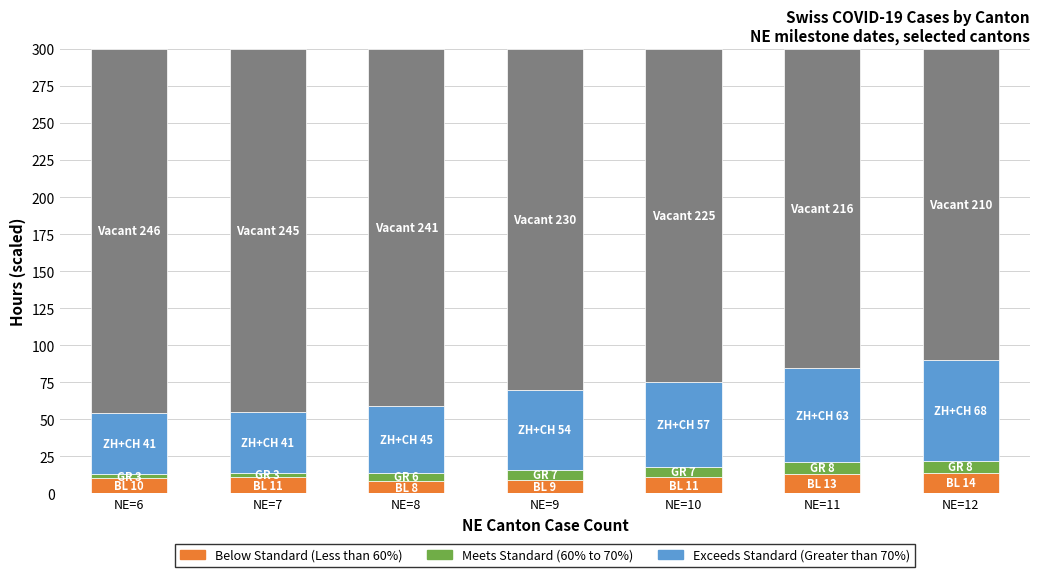

The value of Exceeds Standard (Greater than 70%) at NE=6 is 41.1. True or false?

True